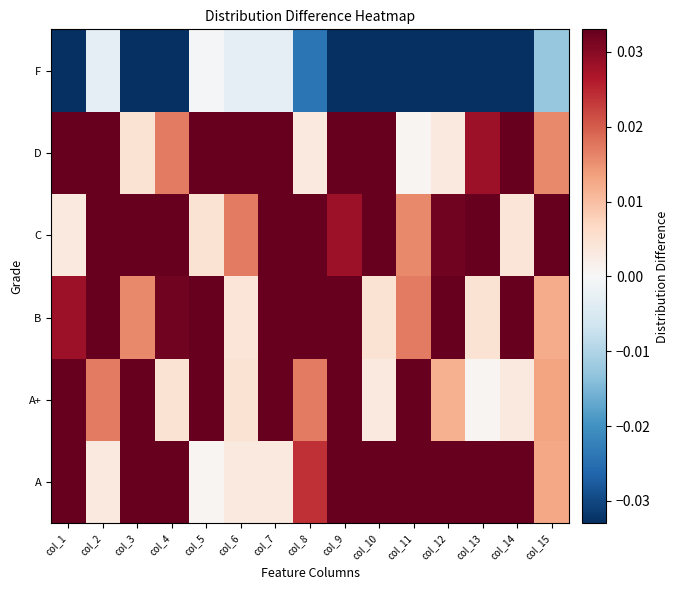

Rank the series by their maximum value, from lowest to highest.

F, A+, B, C, A, D